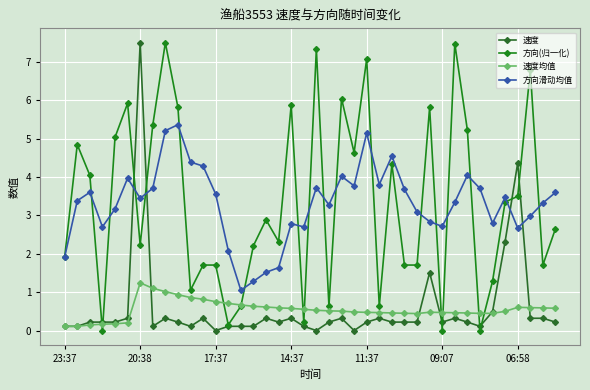

How many data points does each series have?

40